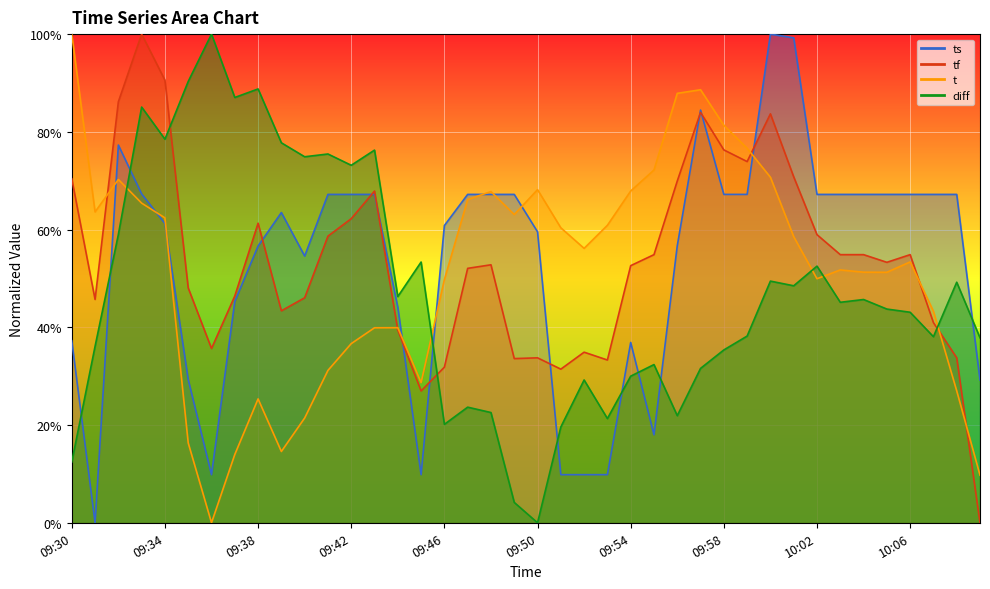

Is the value of t at 09:40 greater than the value of tf at 09:47?

No